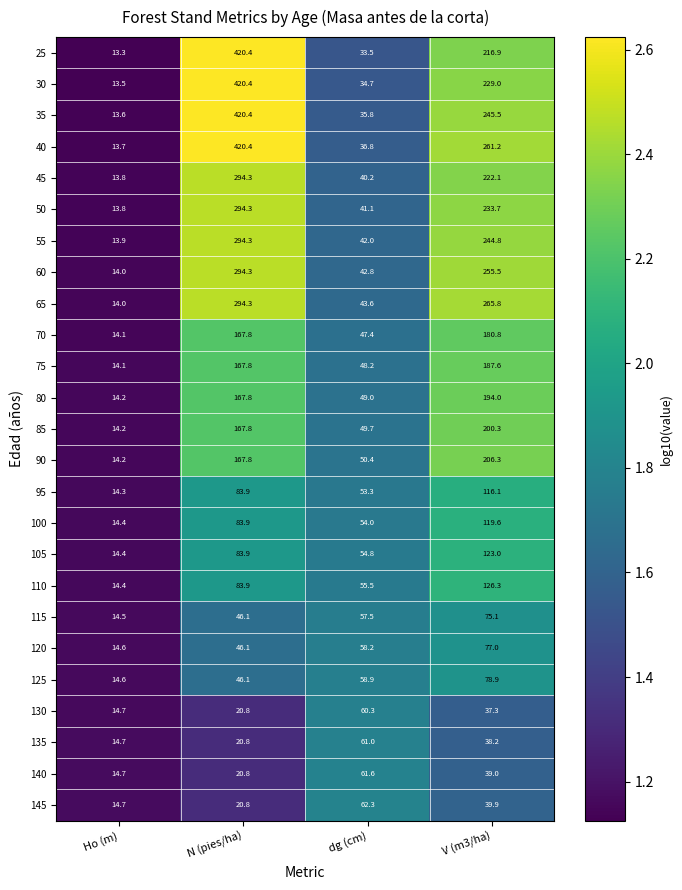

Between Ho (m) and V (m3/ha), which series saw the biggest shift?

65